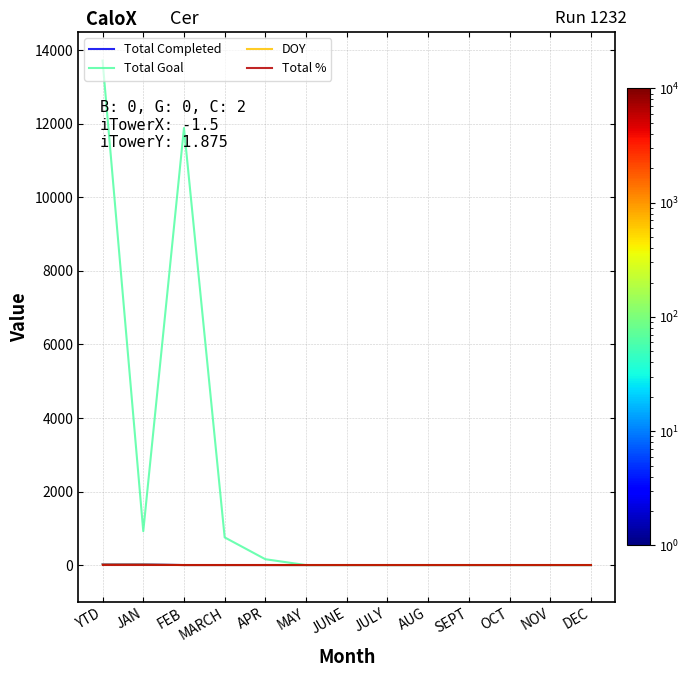

What is the maximum value shown in the chart?

13721